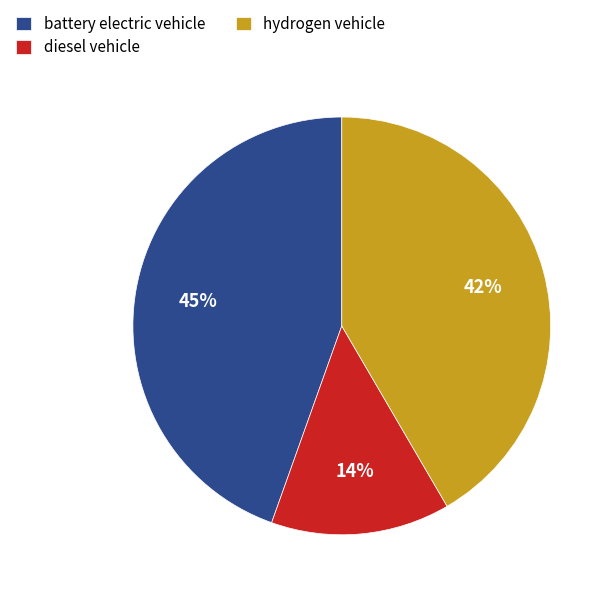

Which category has the biggest portion of the pie?

battery electric vehicle